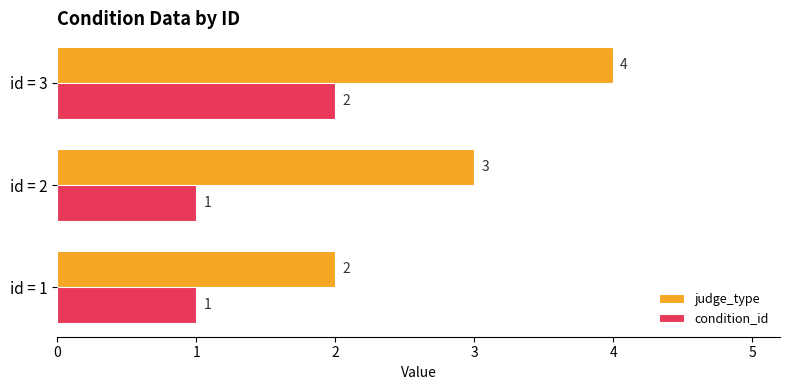

Which series has the largest range (max minus min)?

judge_type